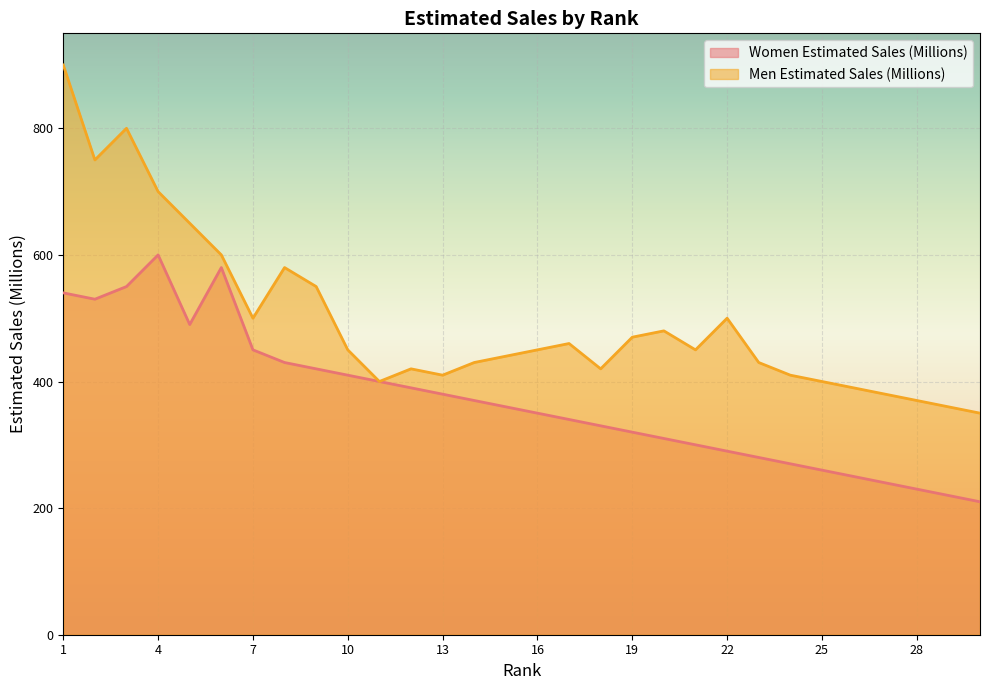

At which label does Men Estimated Sales (Millions) reach its minimum?

30